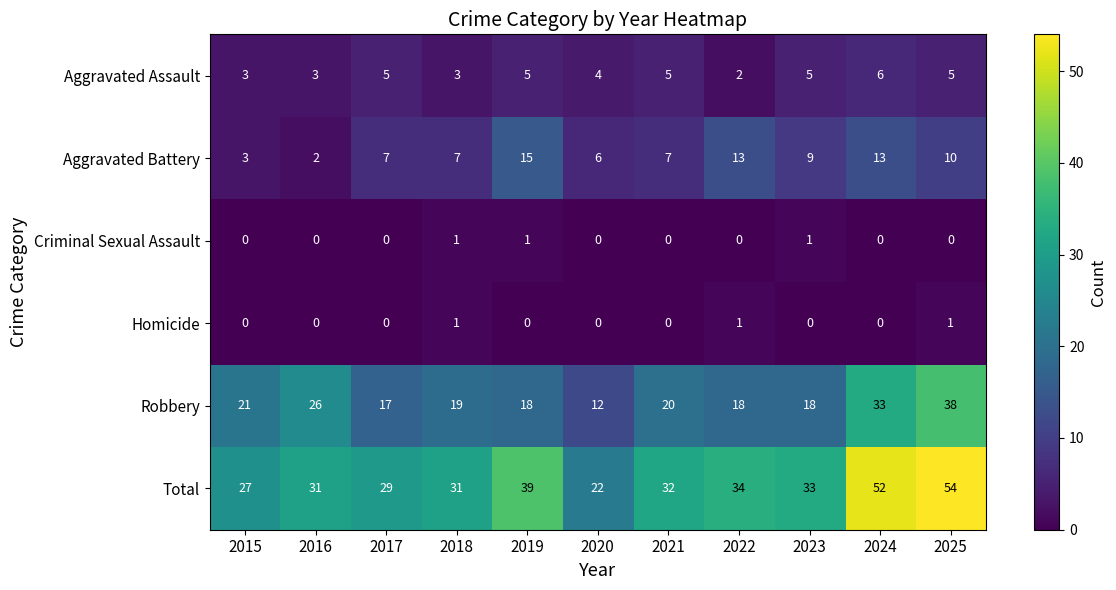

The value of Aggravated Battery at 2021 is 7. True or false?

True